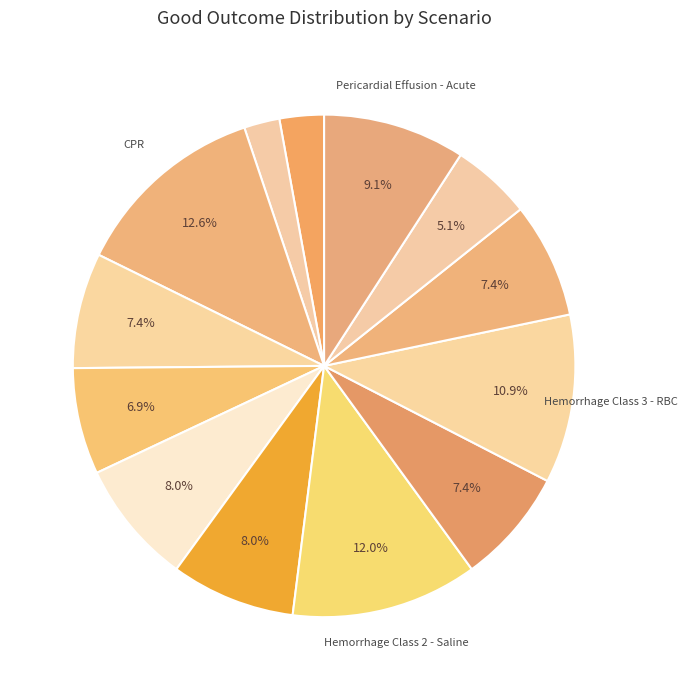

How many slices are in this pie chart?

13